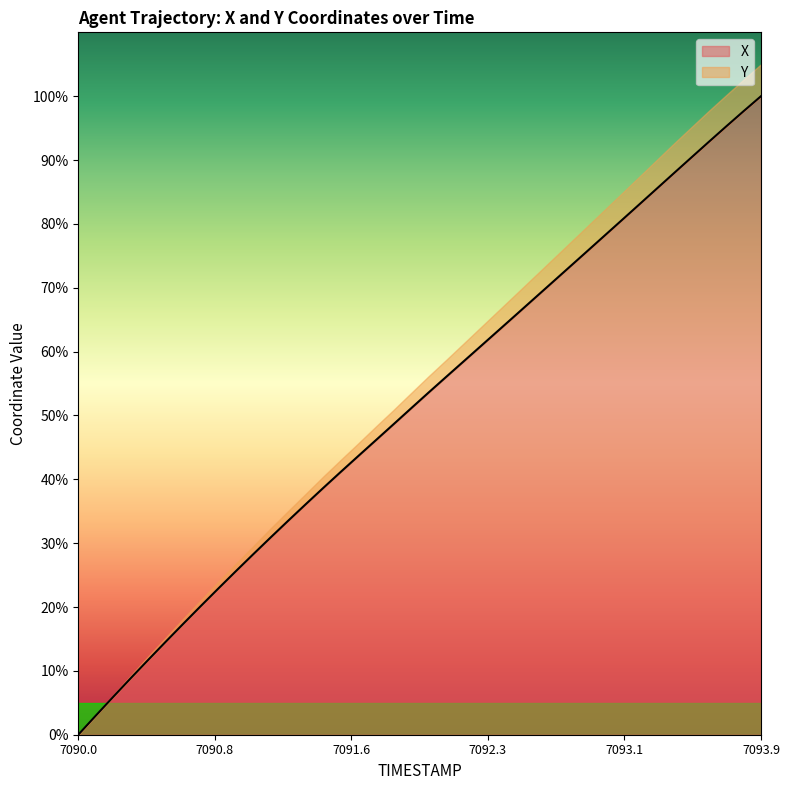

What is the greatest value displayed?

100.0